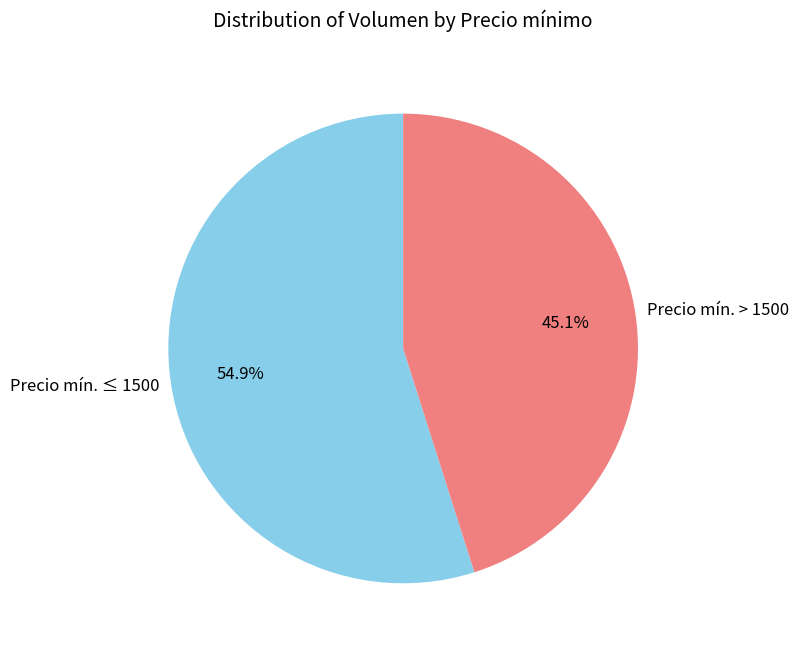

Approximately how many times larger is the value at Precio mín. ≤ 1500 compared to Precio mín. > 1500?

1.2